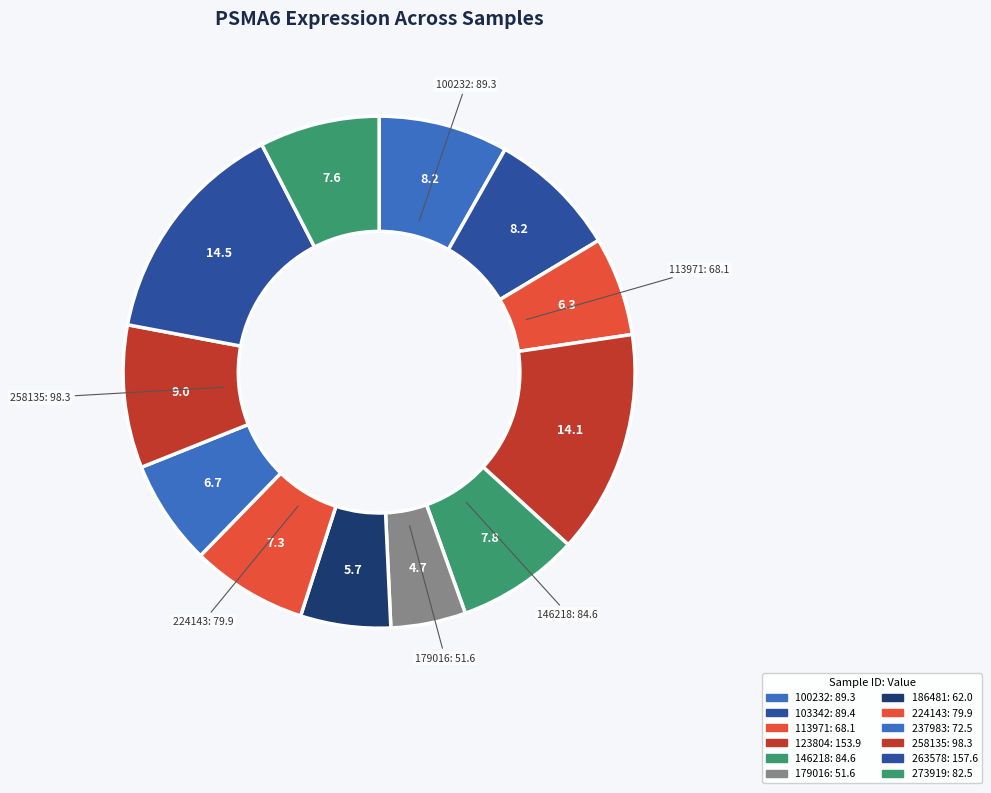

Does any single category account for the majority?

No